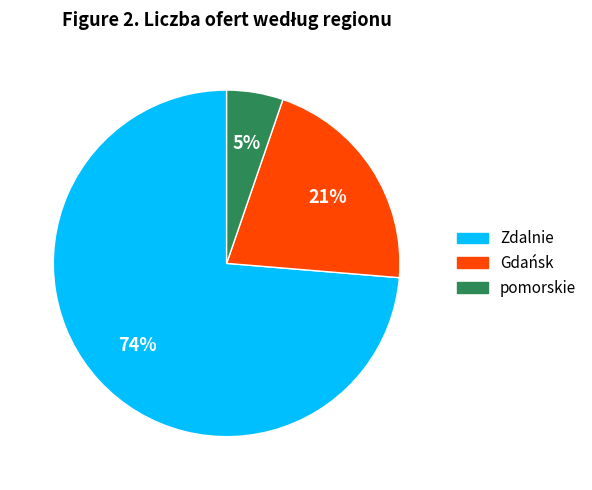

Is it true that Gdańsk is 27% of the pie?

False